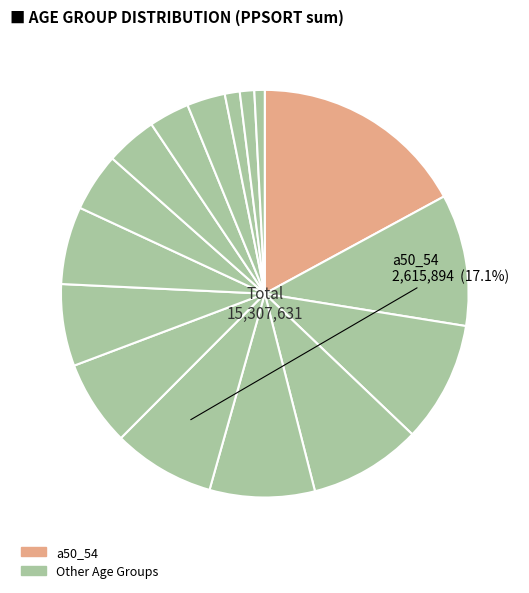

To the nearest percent, what is the average slice percentage?

7%